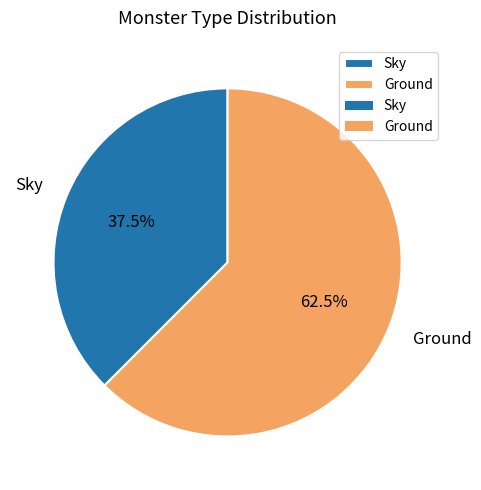

To the nearest percent, what is the difference between the Ground and Sky slice percentages?

25%